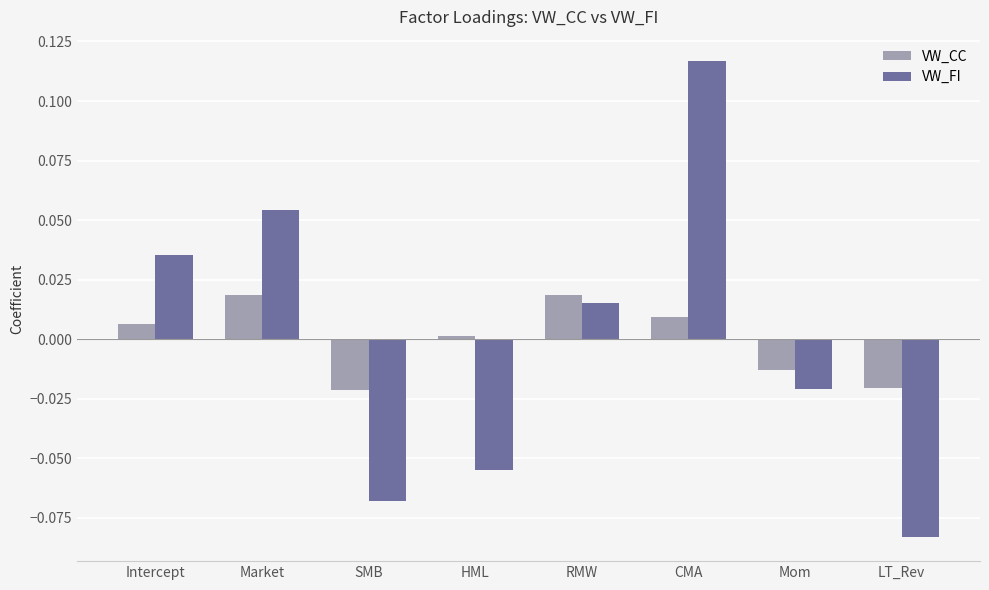

Does the chart contain any negative values?

Yes